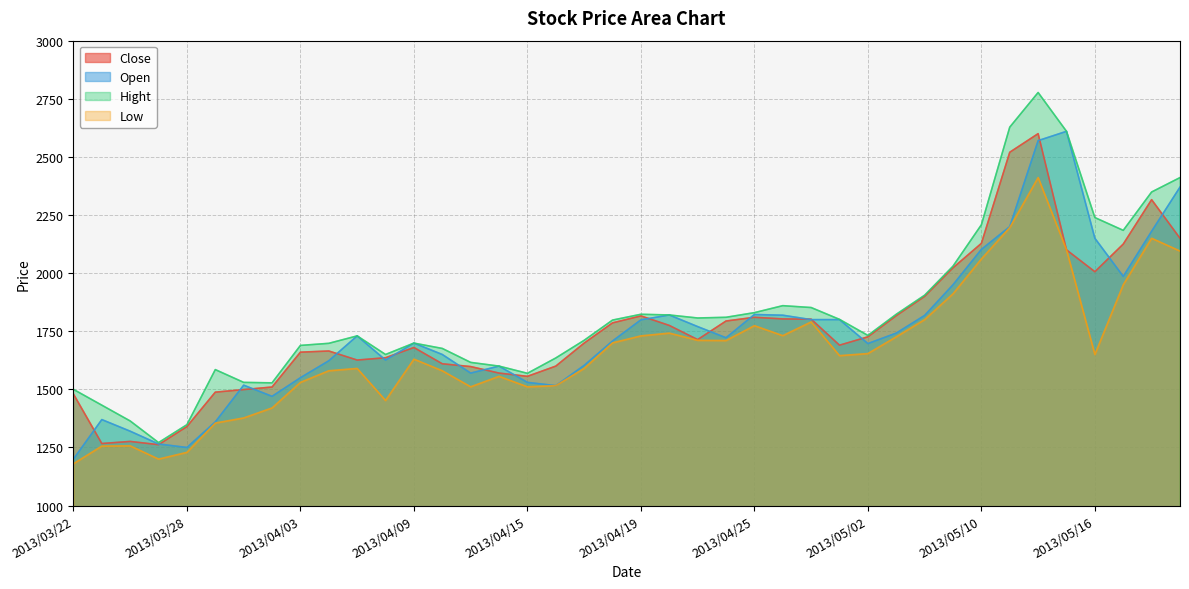

Reading left to right, what are all the values shown in this chart?

Close: 2013/03/22=1480	2013/03/25=1267	2013/03/26=1276	2013/03/27=1262	2013/03/28=1340	2013/03/29=1488	2013/04/01=1499	2013/04/02=1510	2013/04/03=1660	2013/04/04=1665	2013/04/05=1626	2013/04/08=1636	2013/04/09=1680	2013/04/10=1610	2013/04/11=1598	2013/04/12=1570	2013/04/15=1556	2013/04/16=1600	2013/04/17=1699	2013/04/18=1786	2013/04/19=1816	2013/04/22=1775	2013/04/23=1714	2013/04/24=1794	2013/04/25=1810	2013/04/26=1803	2013/04/30=1802	2013/05/01=1690	2013/05/02=1726	2013/05/07=1817	2013/05/08=1900	2013/05/09=2023	2013/05/10=2128	2013/05/13=2520	2013/05/14=2600	2013/05/15=2100	2013/05/16=2006	2013/05/17=2125	2013/05/20=2316	2013/05/21=2150
Open: 2013/03/22=1200	2013/03/25=1370	2013/03/26=1320	2013/03/27=1265	2013/03/28=1250	2013/03/29=1360	2013/04/01=1518	2013/04/02=1470	2013/04/03=1550	2013/04/04=1623	2013/04/05=1730	2013/04/08=1626	2013/04/09=1699	2013/04/10=1650	2013/04/11=1570	2013/04/12=1600	2013/04/15=1530	2013/04/16=1516	2013/04/17=1603	2013/04/18=1708	2013/04/19=1799	2013/04/22=1820	2013/04/23=1770	2013/04/24=1722	2013/04/25=1822	2013/04/26=1819	2013/04/30=1800	2013/05/01=1800	2013/05/02=1697	2013/05/07=1742	2013/05/08=1818	2013/05/09=1950	2013/05/10=2102	2013/05/13=2200	2013/05/14=2570	2013/05/15=2610	2013/05/16=2150	2013/05/17=1986	2013/05/20=2180	2013/05/21=2370
Hight: 2013/03/22=1500	2013/03/25=1432	2013/03/26=1364	2013/03/27=1271	2013/03/28=1348	2013/03/29=1585	2013/04/01=1530	2013/04/02=1528	2013/04/03=1689	2013/04/04=1698	2013/04/05=1730	2013/04/08=1650	2013/04/09=1699	2013/04/10=1676	2013/04/11=1616	2013/04/12=1600	2013/04/15=1569	2013/04/16=1635	2013/04/17=1711	2013/04/18=1798	2013/04/19=1823	2013/04/22=1820	2013/04/23=1807	2013/04/24=1810	2013/04/25=1830	2013/04/26=1860	2013/04/30=1852	2013/05/01=1801	2013/05/02=1732	2013/05/07=1823	2013/05/08=1905	2013/05/09=2030	2013/05/10=2208	2013/05/13=2628	2013/05/14=2777	2013/05/15=2610	2013/05/16=2239	2013/05/17=2184	2013/05/20=2349	2013/05/21=2411
Low: 2013/03/22=1180	2013/03/25=1256	2013/03/26=1257	2013/03/27=1200	2013/03/28=1229	2013/03/29=1355	2013/04/01=1377	2013/04/02=1420	2013/04/03=1530	2013/04/04=1580	2013/04/05=1590	2013/04/08=1452	2013/04/09=1630	2013/04/10=1580	2013/04/11=1511	2013/04/12=1556	2013/04/15=1511	2013/04/16=1516	2013/04/17=1590	2013/04/18=1700	2013/04/19=1730	2013/04/22=1742	2013/04/23=1711	2013/04/24=1710	2013/04/25=1774	2013/04/26=1731	2013/04/30=1790	2013/05/01=1645	2013/05/02=1654	2013/05/07=1726	2013/05/08=1800	2013/05/09=1911	2013/05/10=2061	2013/05/13=2196	2013/05/14=2411	2013/05/15=2100	2013/05/16=1650	2013/05/17=1950	2013/05/20=2150	2013/05/21=2095